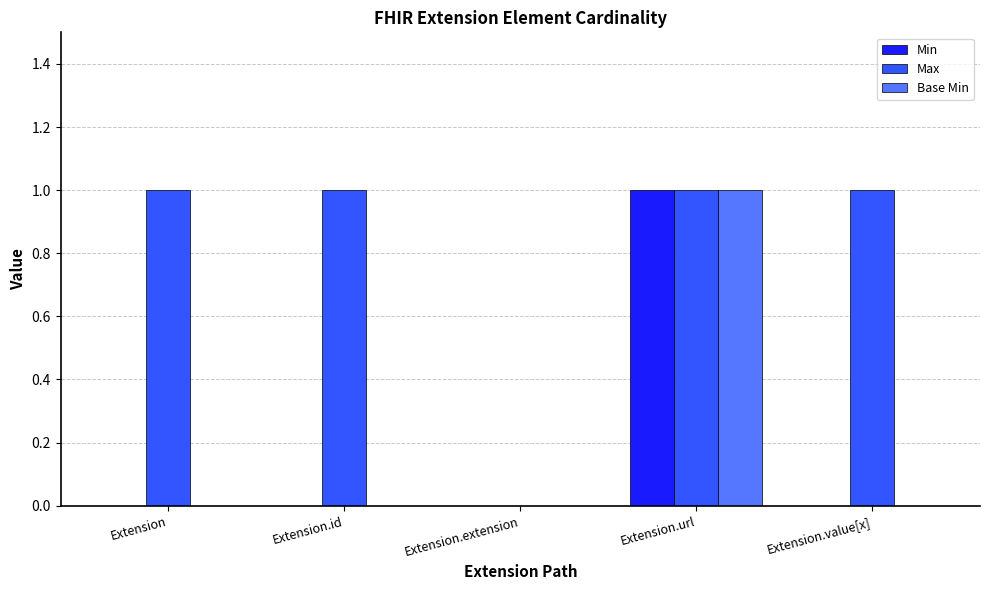

The Base Min series shows 2 at Extension.url. True or false?

False